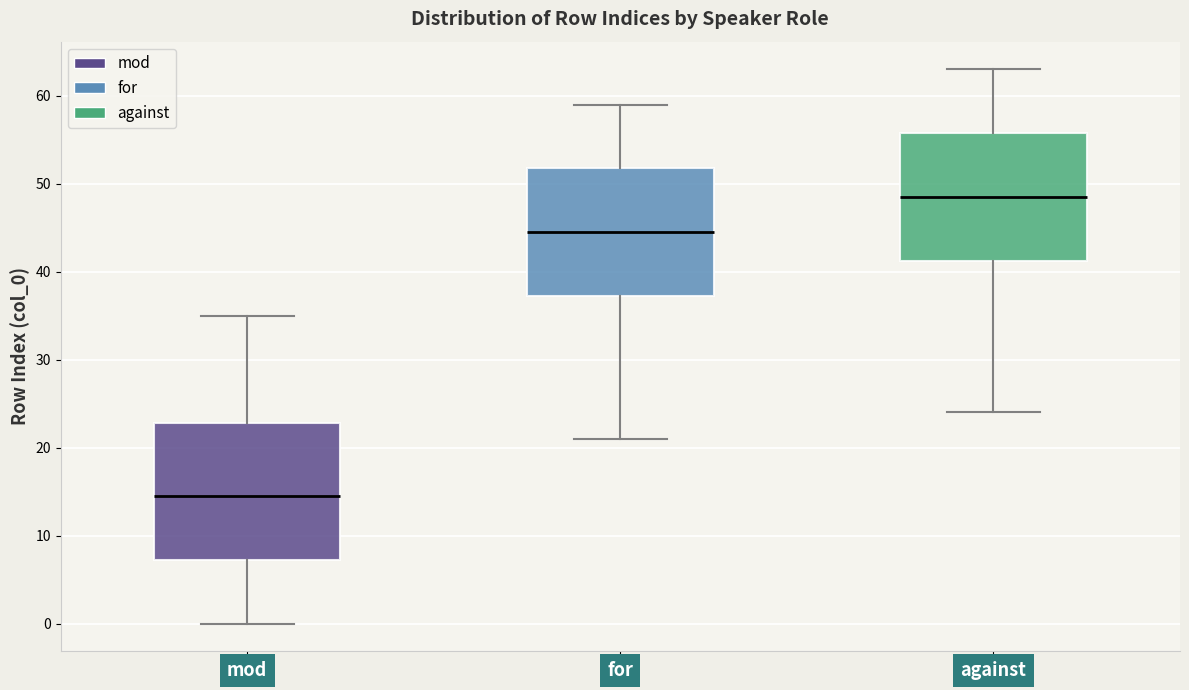

Reading left to right, transcribe this box plot: for each box, give where its median line is, the range the box spans, and where its two whiskers end, as read against the y-axis. The values are not printed on the chart, so give them approximately, as read against the axis.

mod: median 15, box 7 to 23, whiskers 0 to 35
for: median 45, box 37 to 52, whiskers 21 to 59
against: median 49, box 41 to 56, whiskers 24 to 63